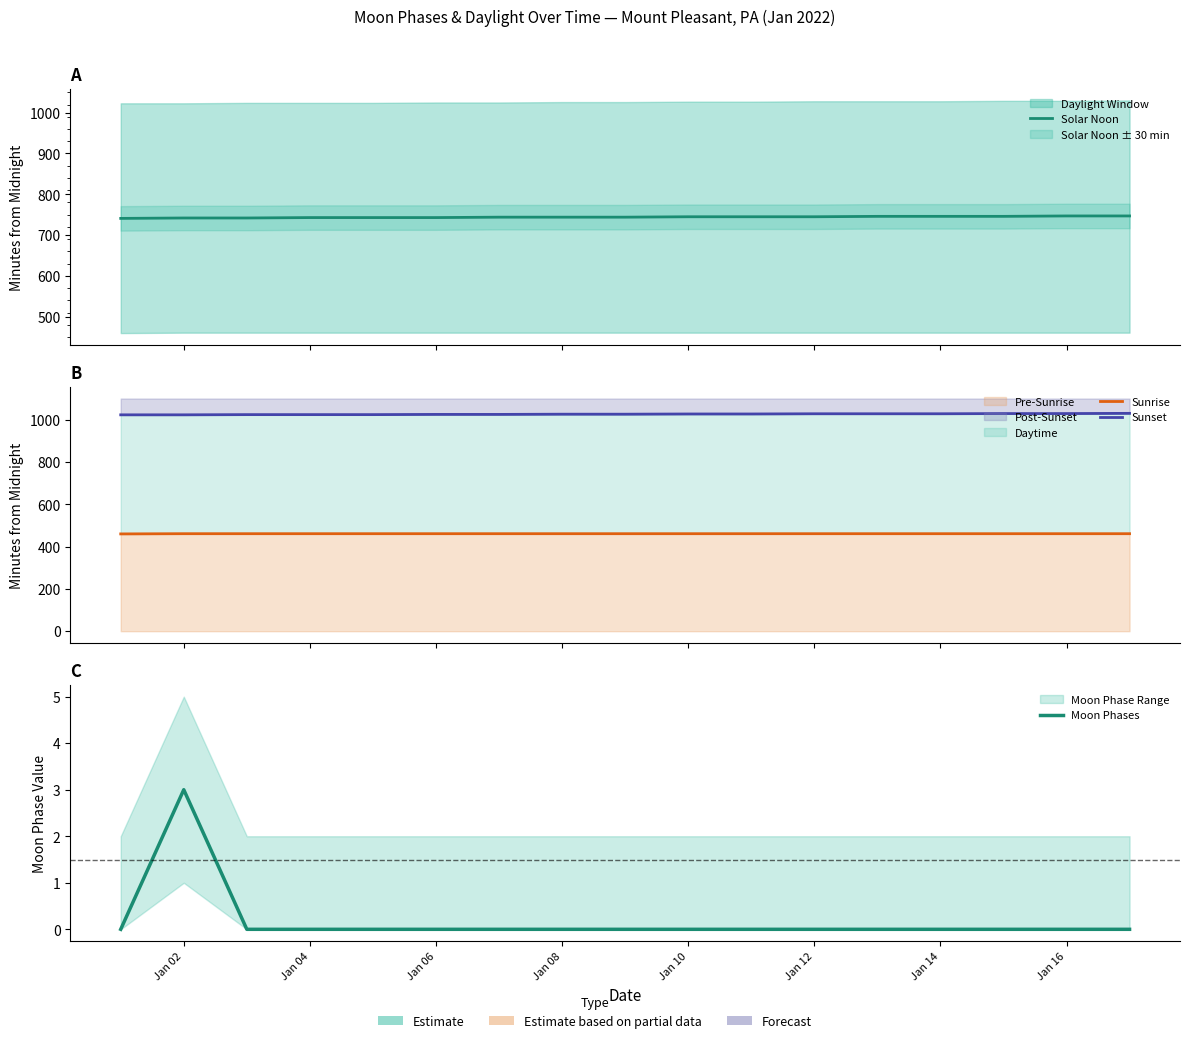

The value of Sunset at Jan 04 is 1708. True or false?

False